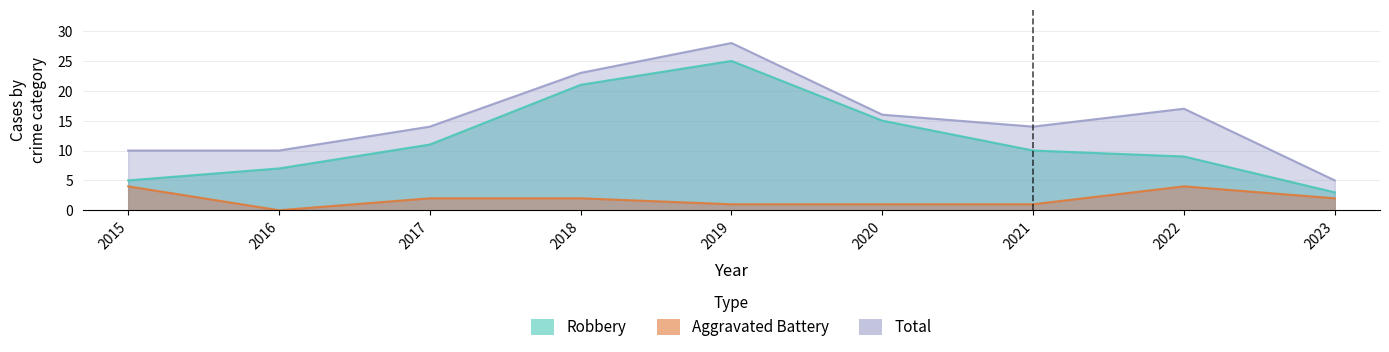

True or false: Total and Aggravated Battery intersect in this chart.

False